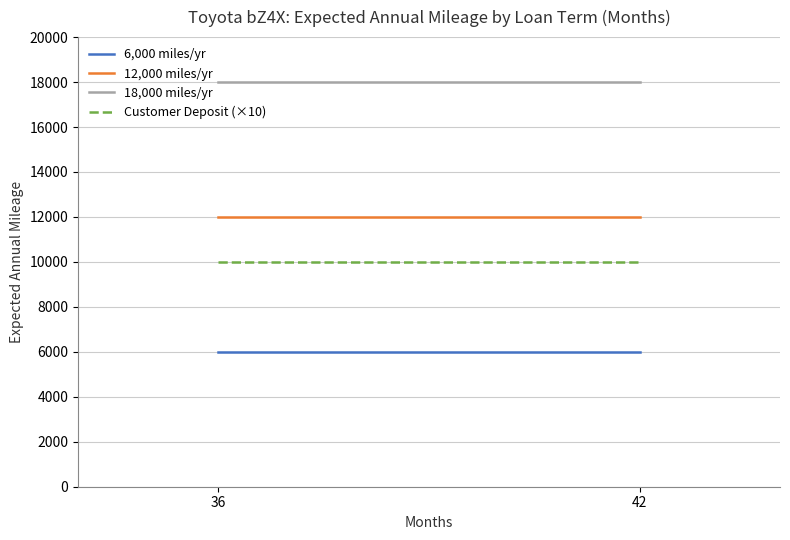

Rank the series by their average value, from highest to lowest.

18,000 miles/yr, 12,000 miles/yr, Customer Deposit (×10), 6,000 miles/yr